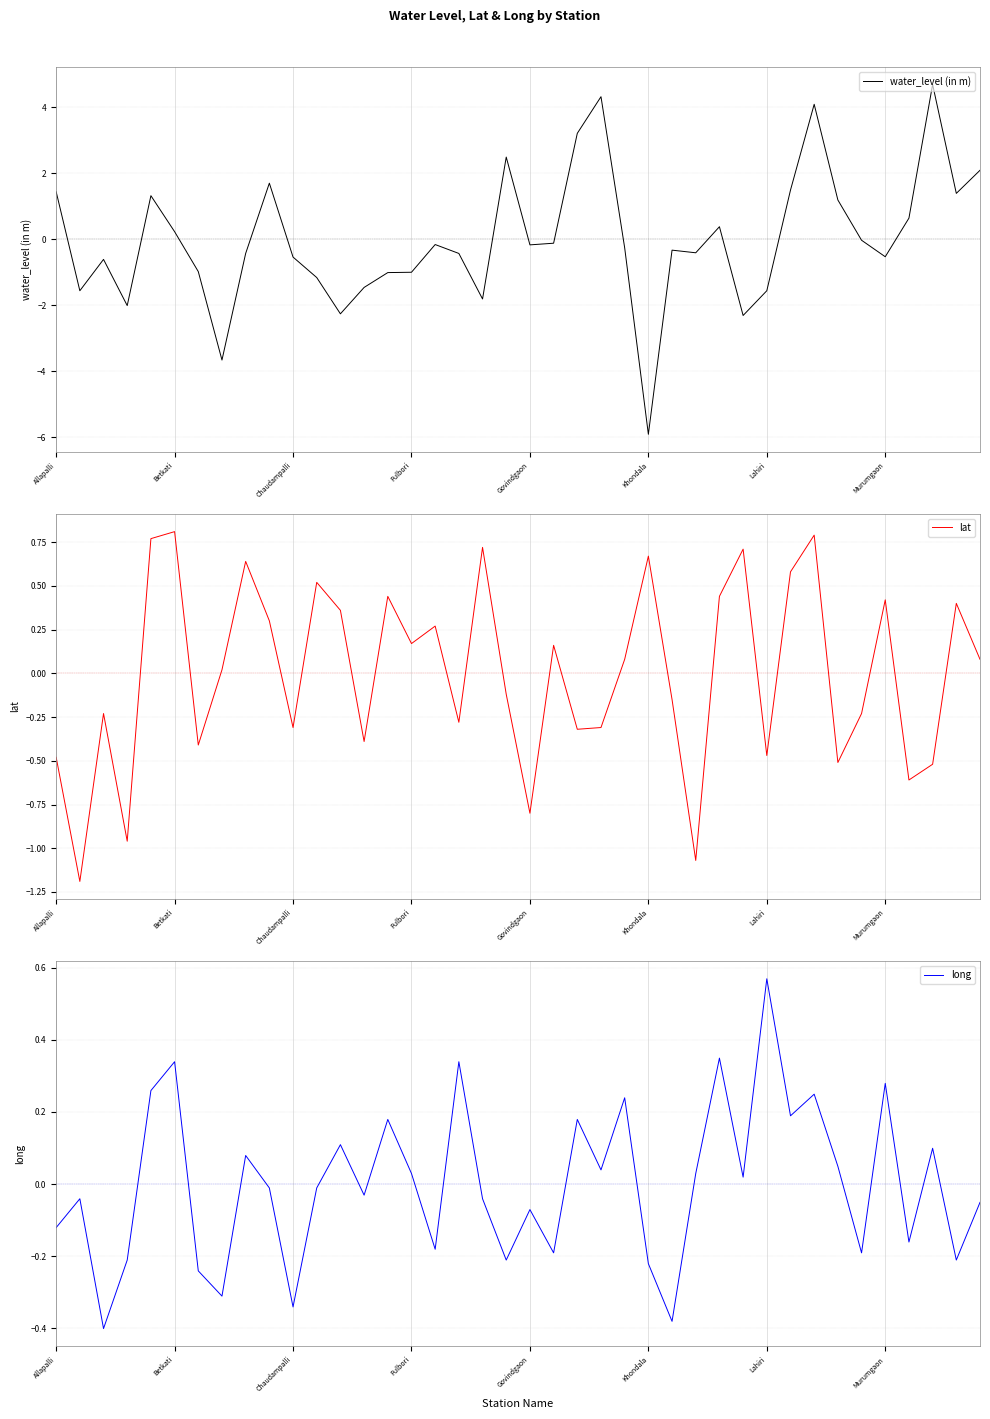

How many intersections are there between long and water_level (in m)?

18